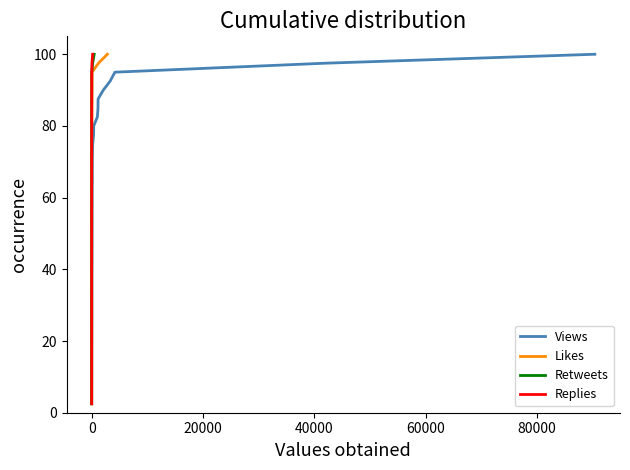

True or false: Replies and Retweets cross at least once.

False